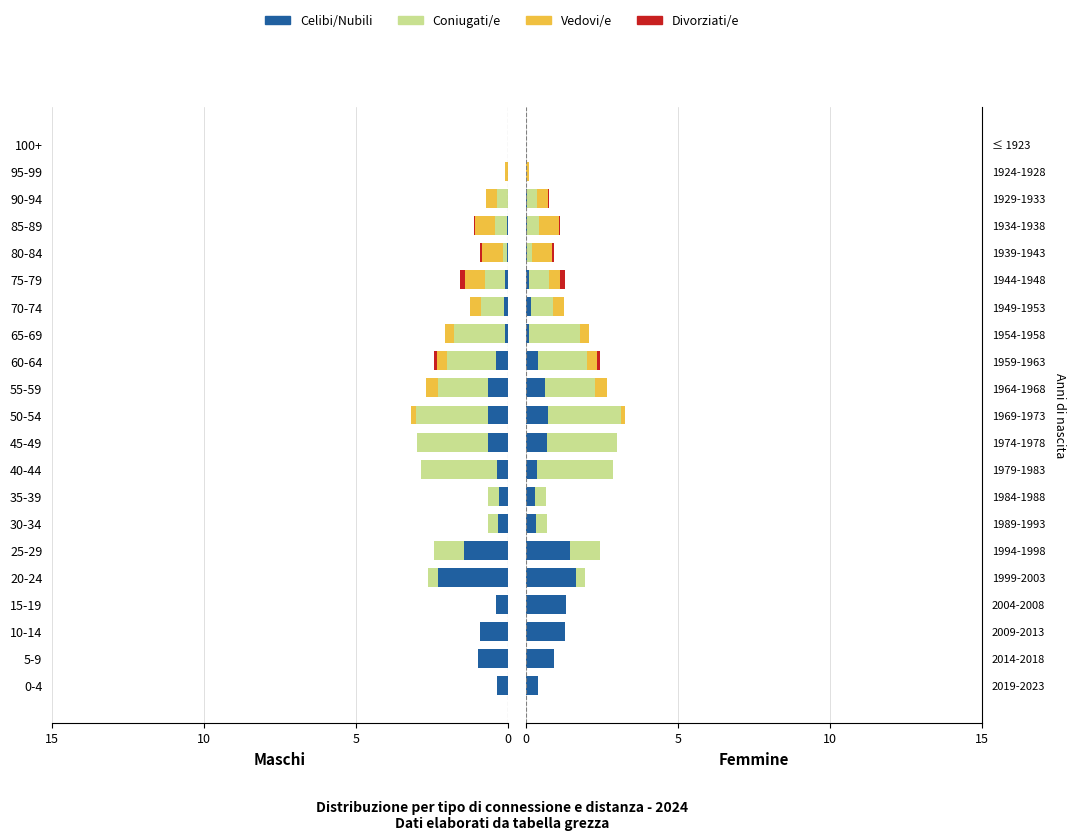

At 10, list the series in order from largest to smallest.

Celibi/Nubili, Coniugati/e, Vedovi/e, Divorziati/e